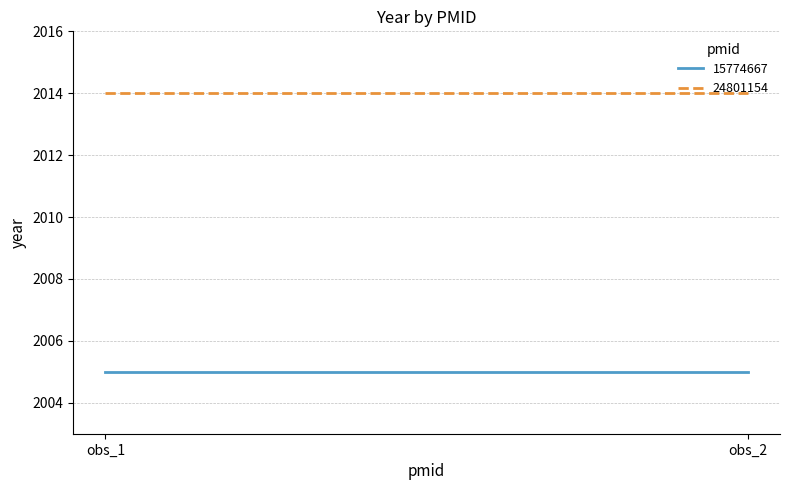

What are all the series names shown in the legend?

15774667, 24801154